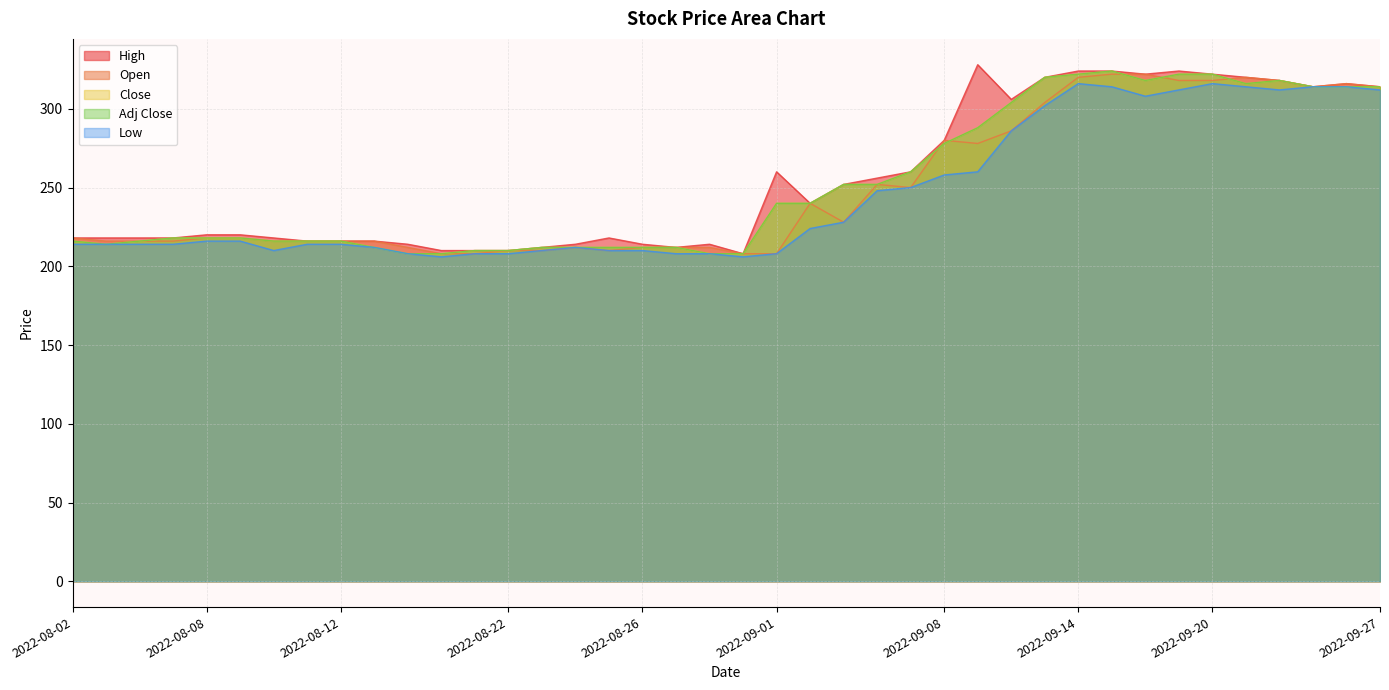

True or false: Close and Low intersect in this chart.

False